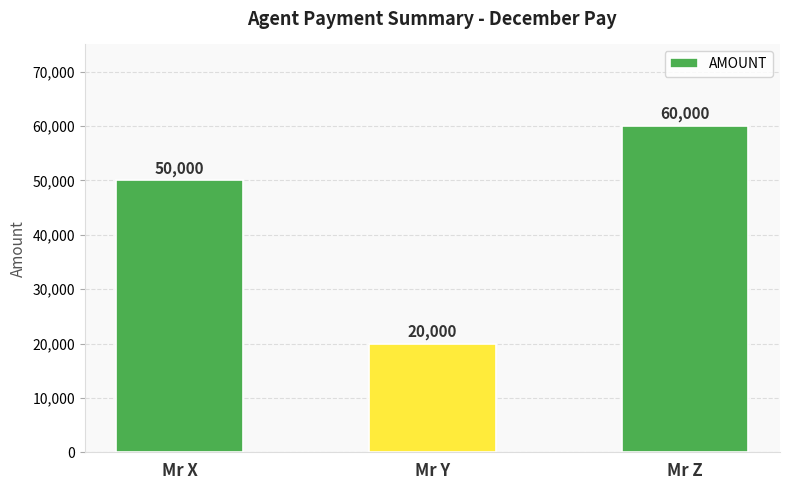

What is the value of the 2nd bar from the left?

20000